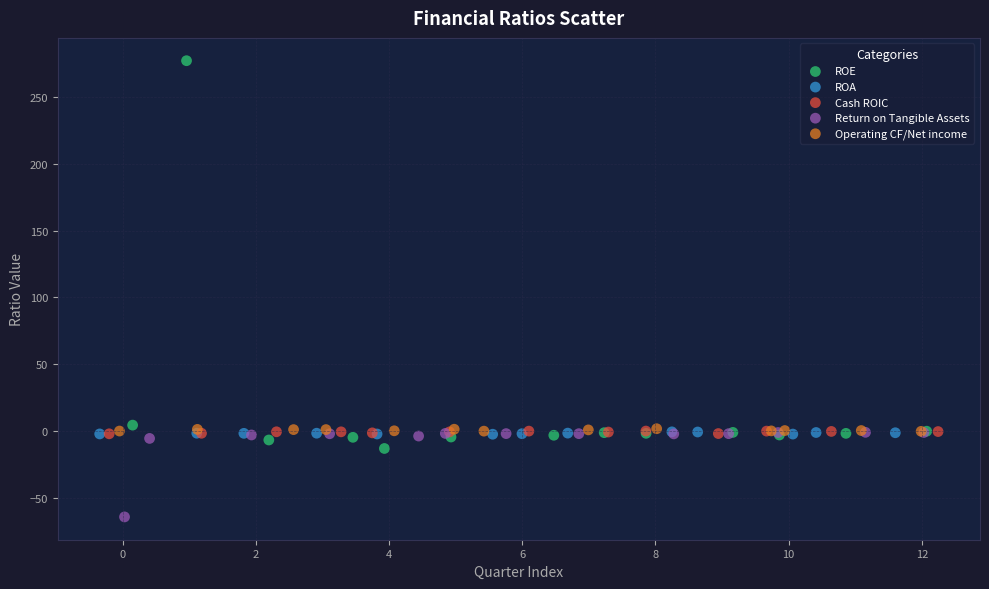

Which series reaches the minimum Y coordinate?

Return on Tangible Assets